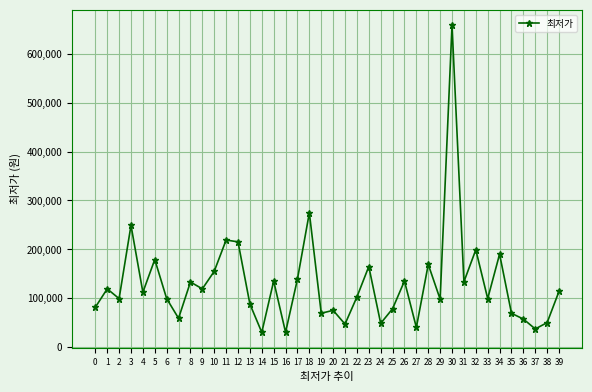

What is the ratio of the value at 9 to the value at 26?

0.9